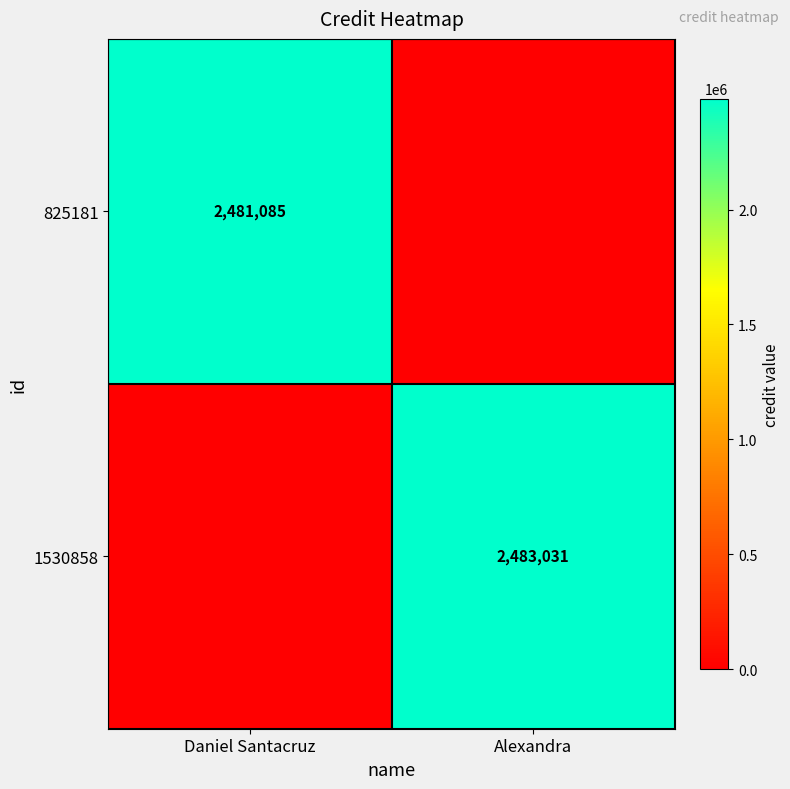

Is it true that 825181 equals 3407162 at Daniel Santacruz?

False